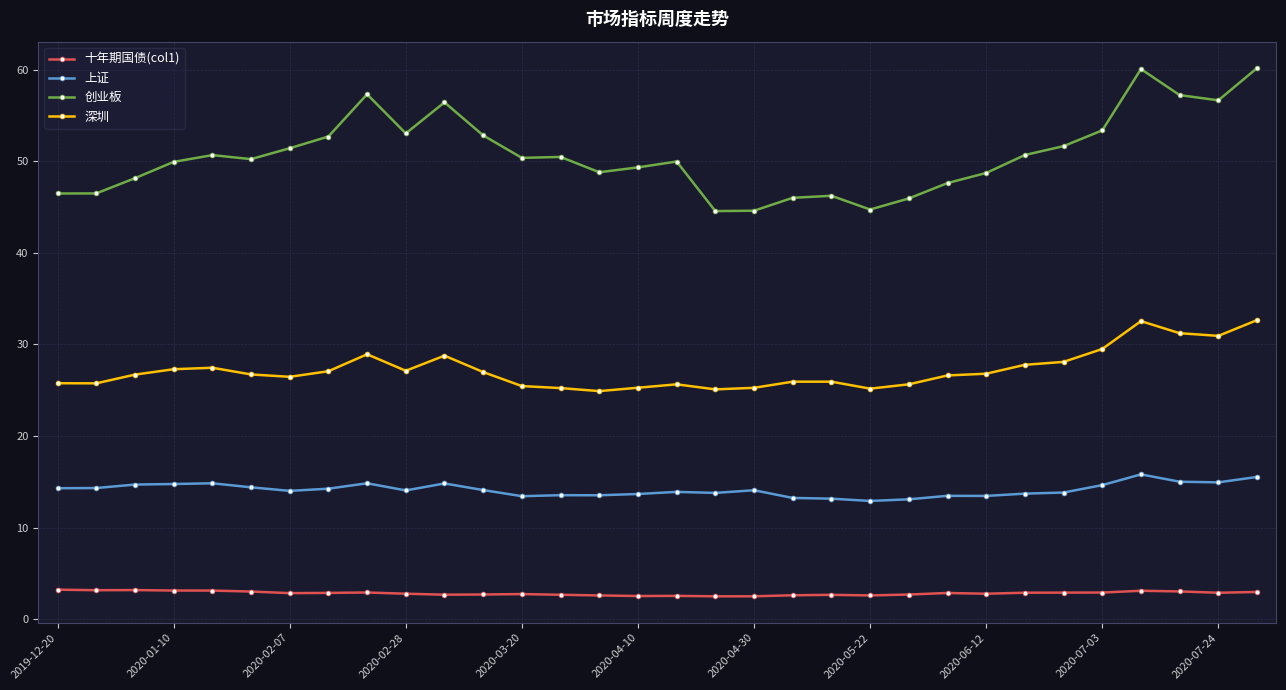

True or false: 上证 and 深圳 cross at least once.

False